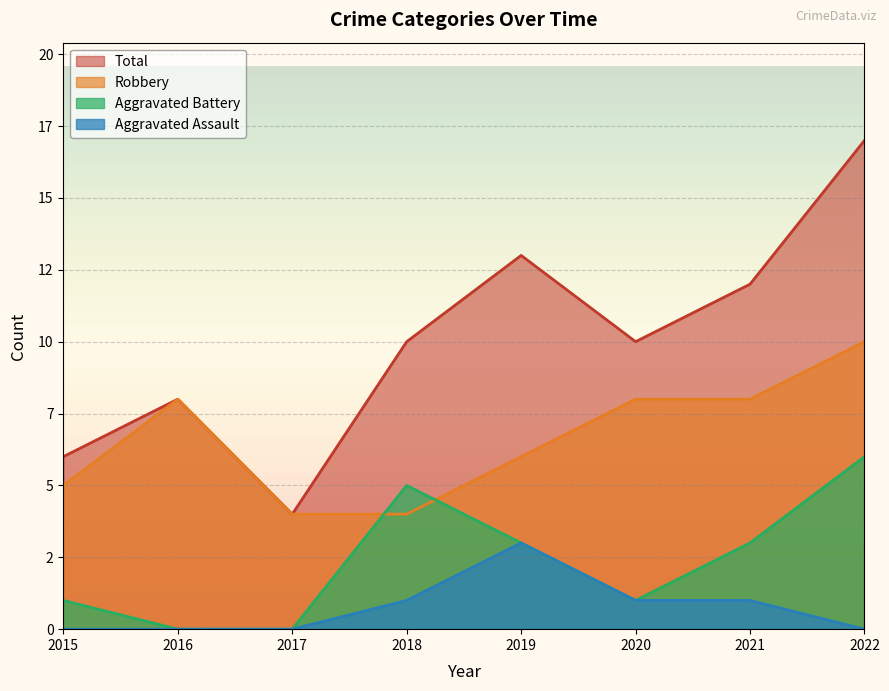

How many data points in Aggravated Assault are less than 1?

4